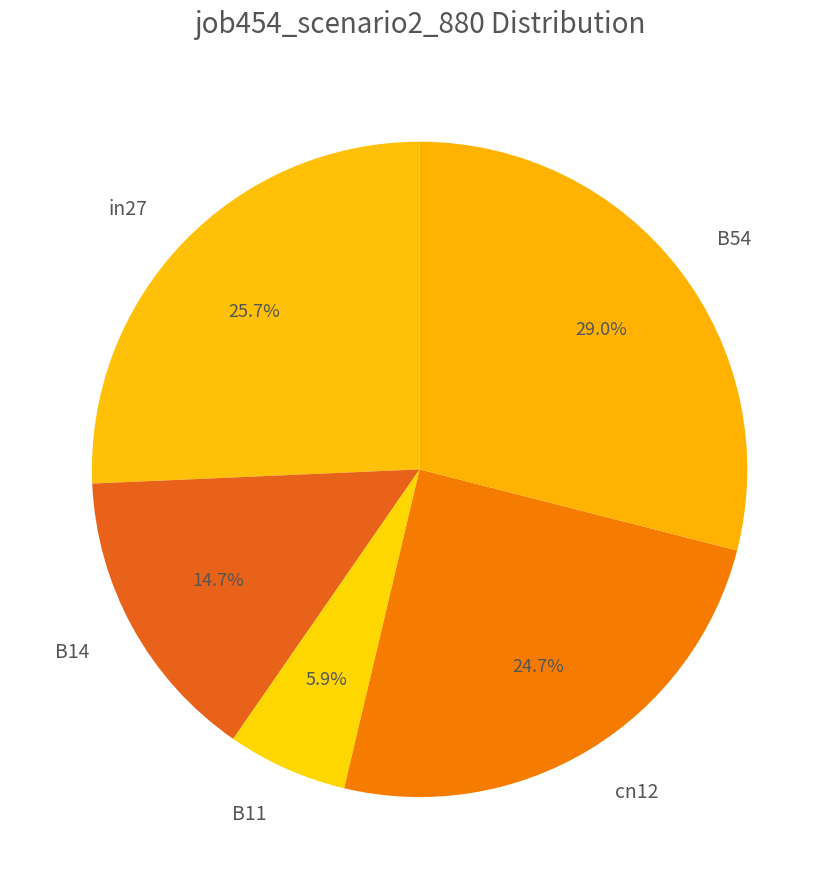

Which category has the biggest portion of the pie?

B54